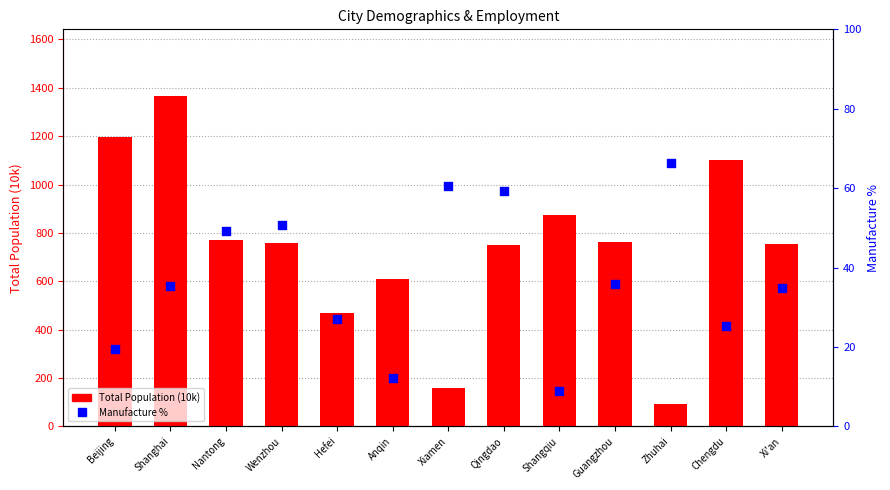

Which series has the widest spread of Y values?

Total Population (10k)